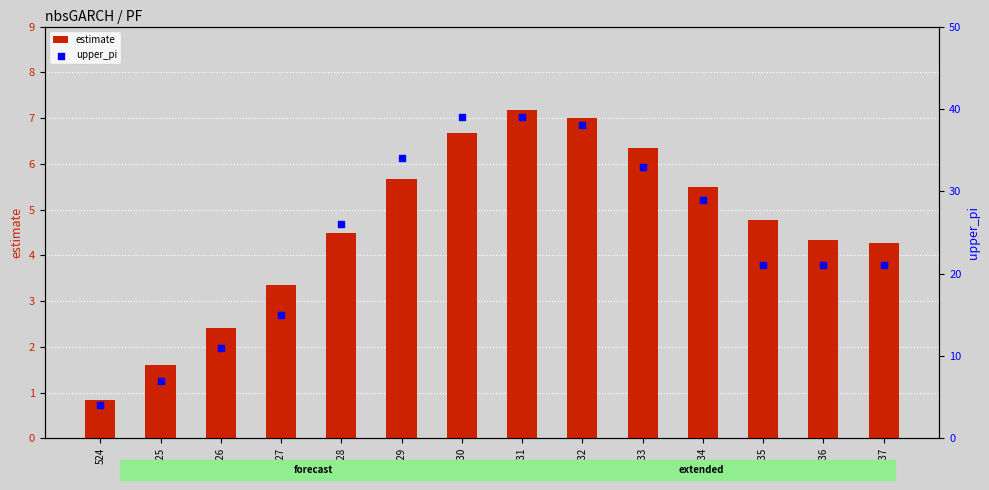

At how many categories does at least one series exceed 6?

13